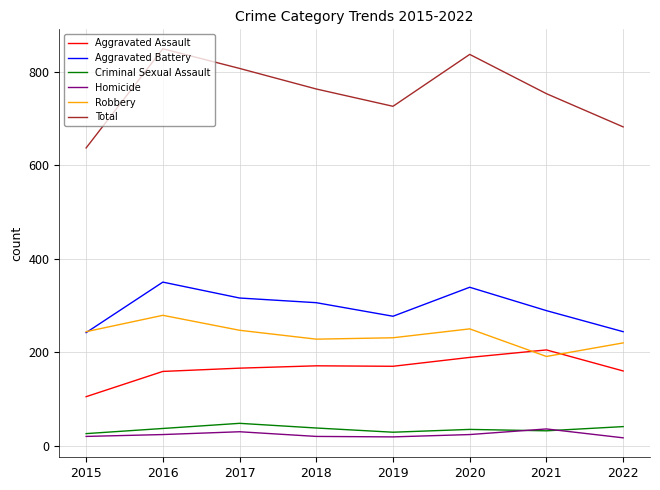

What is the difference between the maximum and minimum values in the Criminal Sexual Assault series?

22